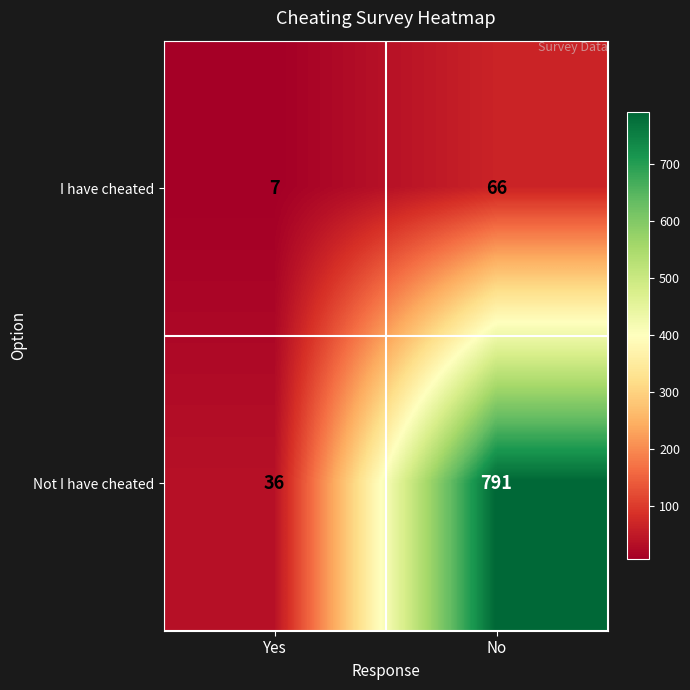

At which category is the sum across all series the highest?

No